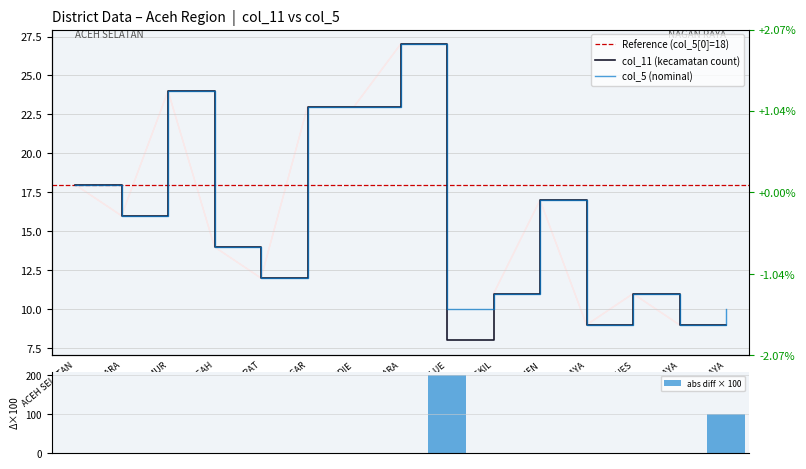

List the labels in order of value, smallest first.

SIMEULUE, ACEH BARAT DAYA, ACEH JAYA, NAGAN RAYA, ACEH SINGKIL, GAYO LUES, ACEH BARAT, ACEH TENGAH, ACEH TENGGARA, BIREUEN, ACEH SELATAN, ACEH BESAR, PIDIE, ACEH TIMUR, ACEH UTARA